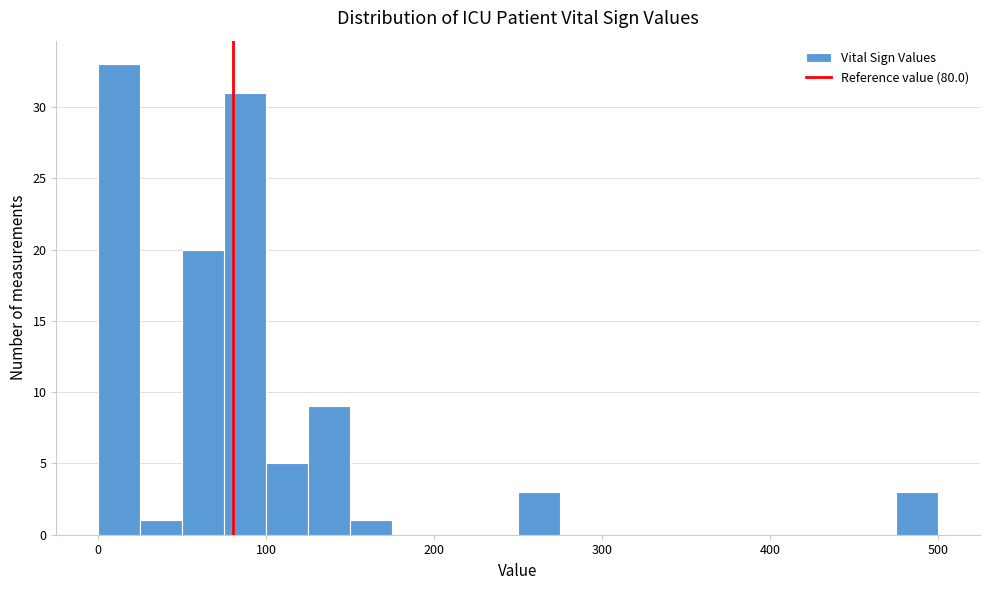

Read against the x-axis, roughly where is the centre of the tallest bar?

10